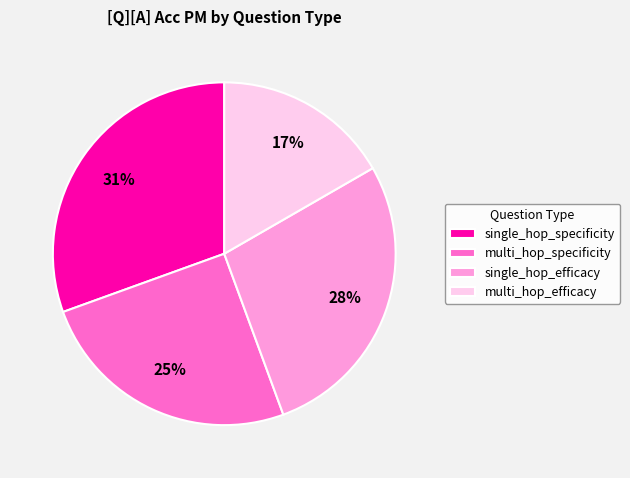

To the nearest percent, what is the average slice percentage?

25%